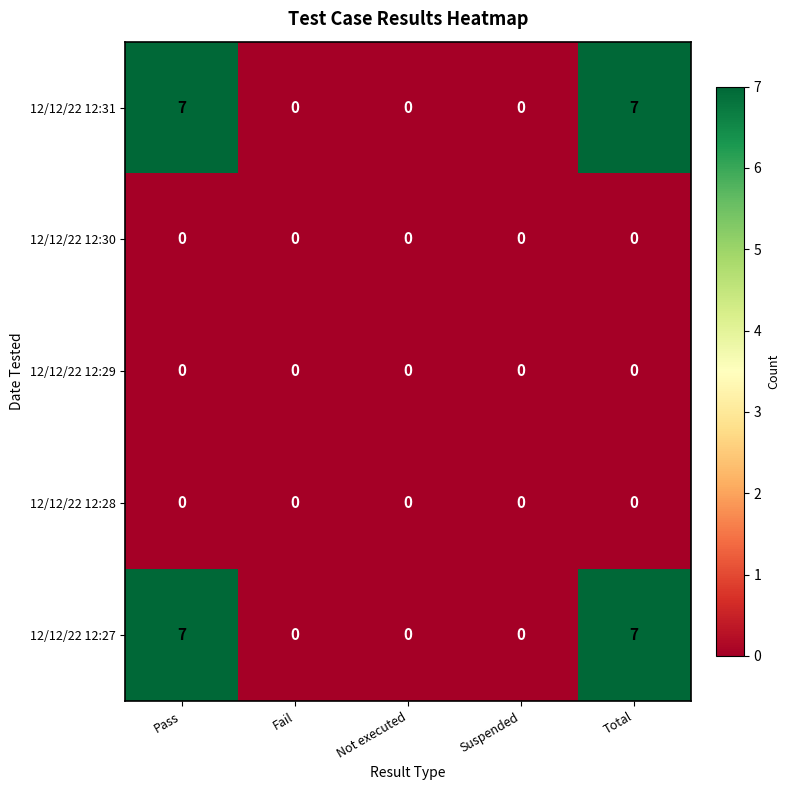

What is the sum of all 12/12/22 12:27 values?

14